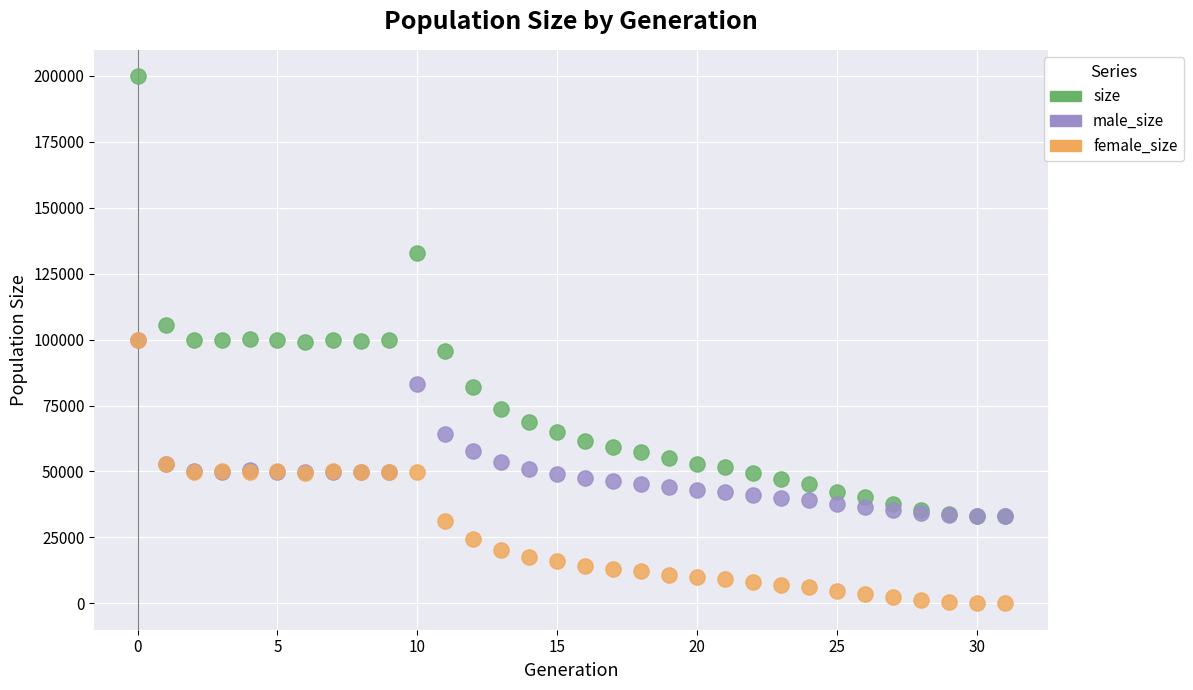

In the size series, what Y value is closest to 116423?

105670